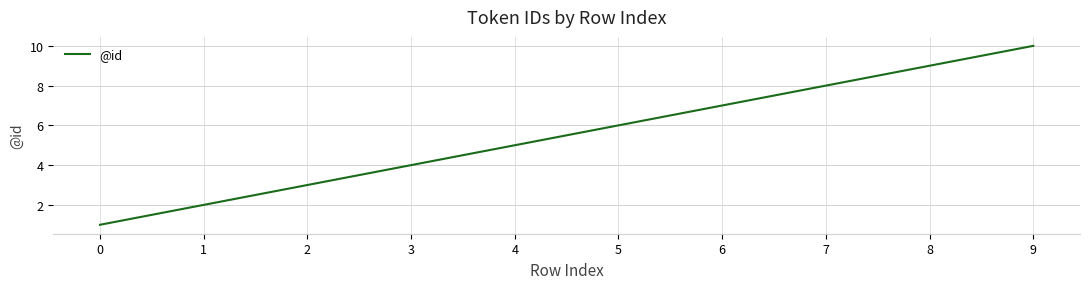

Reading left to right, extract all data points from this chart.

0=1	1=2	2=3	3=4	4=5	5=6	6=7	7=8	8=9	9=10